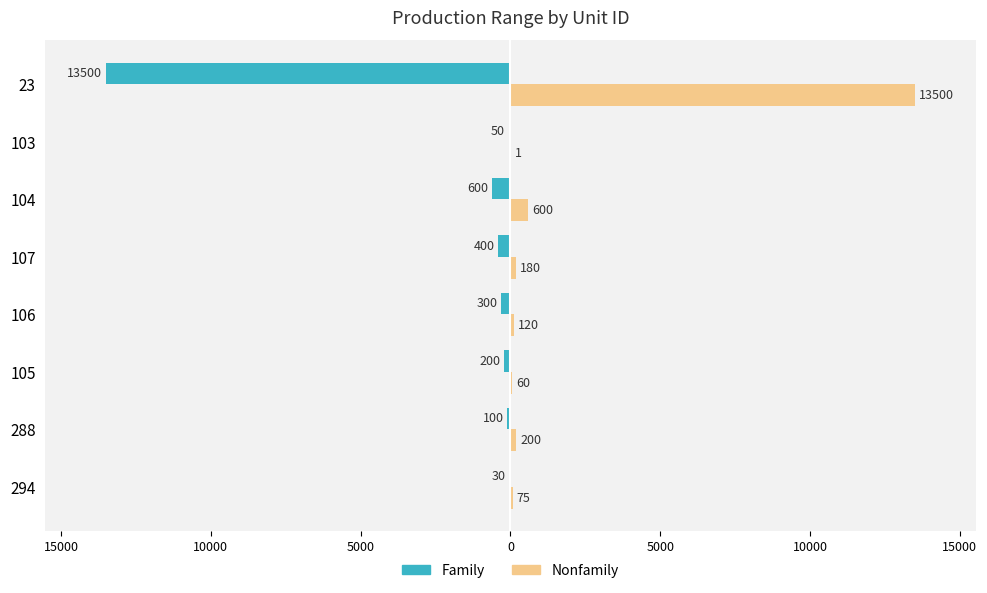

What are all the series names shown in the legend?

Family, Nonfamily